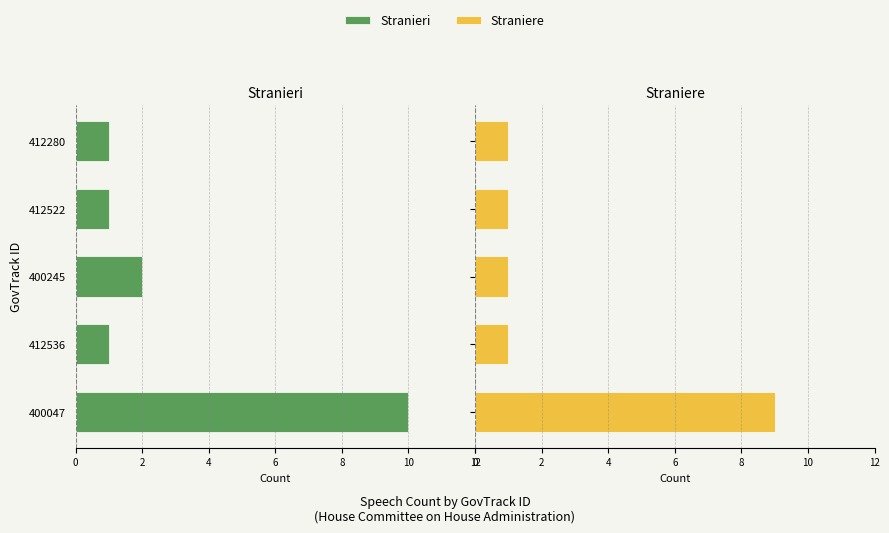

What value does the Straniere series have at 412280?

1